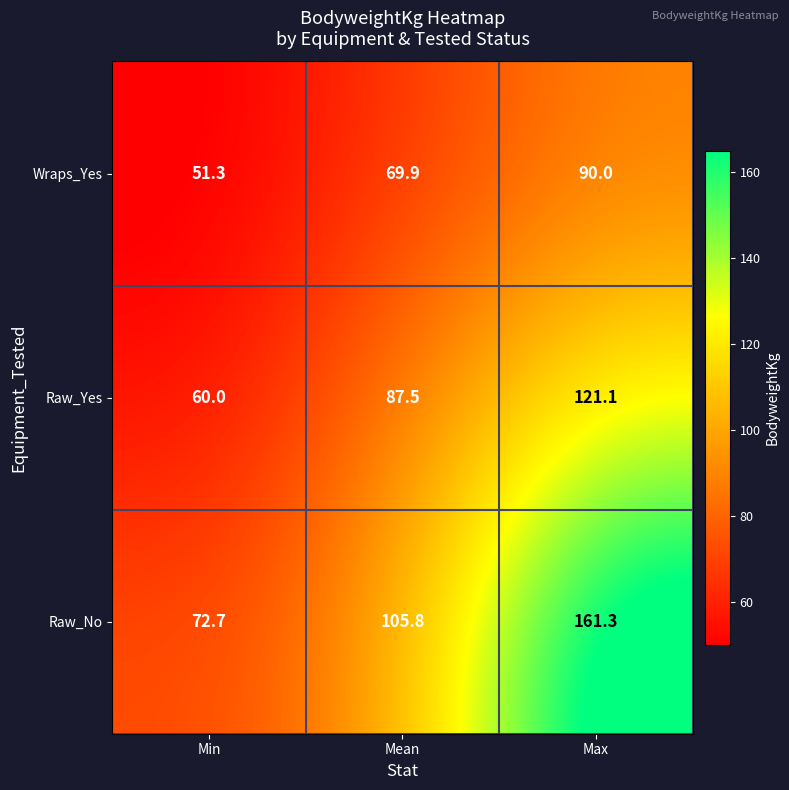

What is the smallest value displayed?

51.3